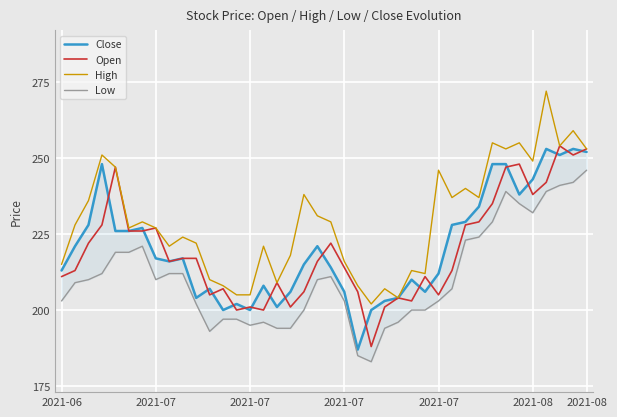

What is the smallest value displayed?

183